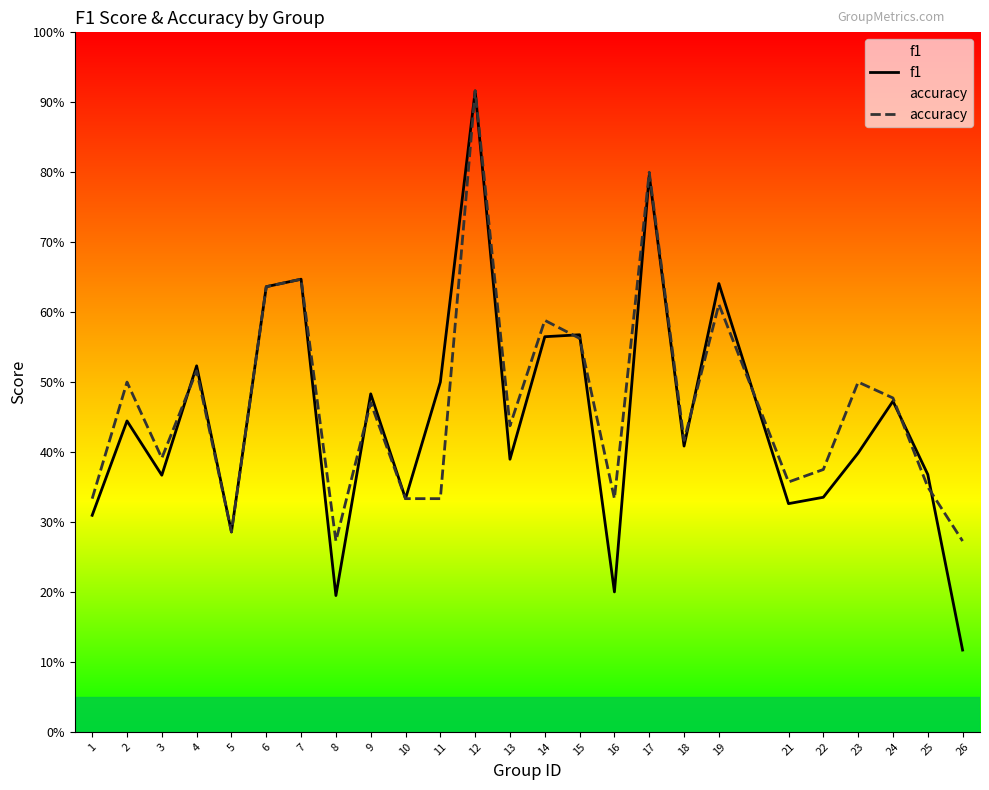

What is the value of the f1 point at the 14th from the left?

0.6